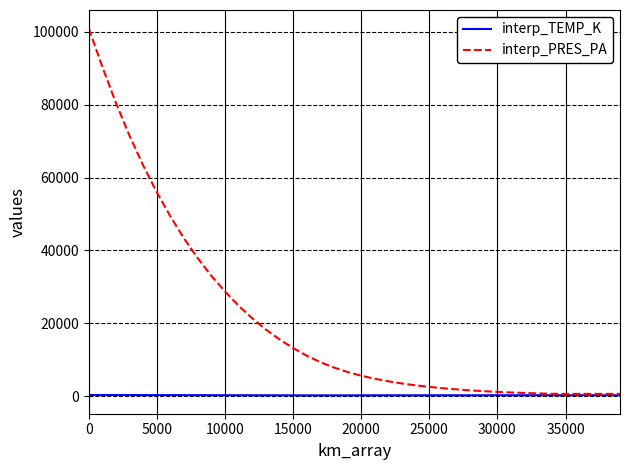

Which series has the widest spread of values?

interp_PRES_PA